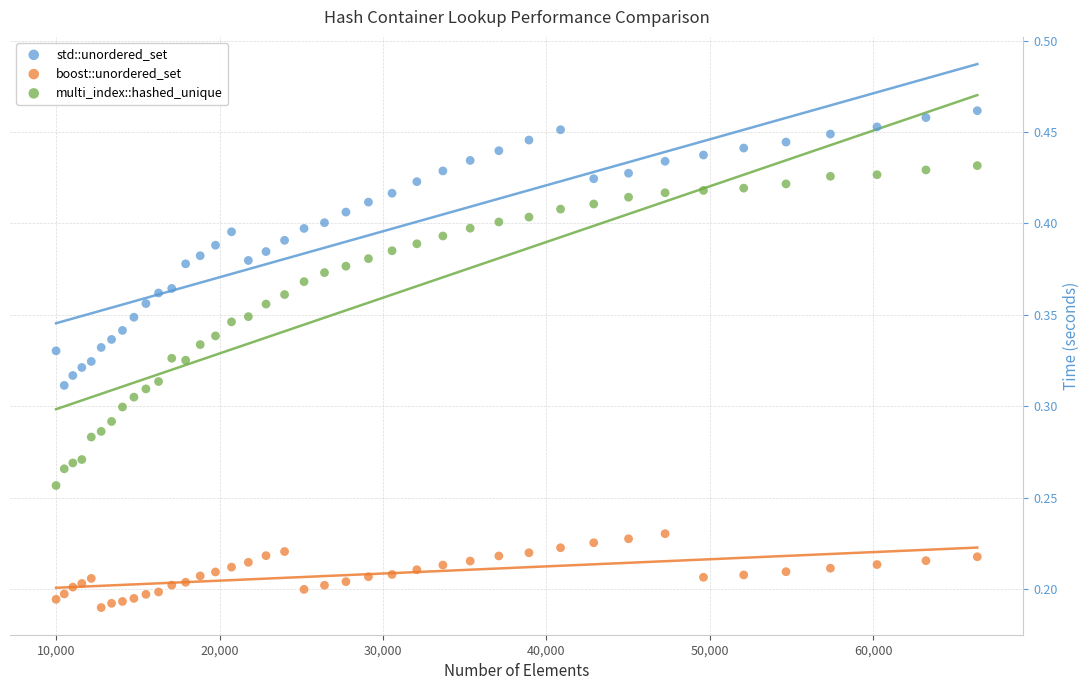

Which series has the largest Y range (max minus min)?

multi_index::hashed_unique